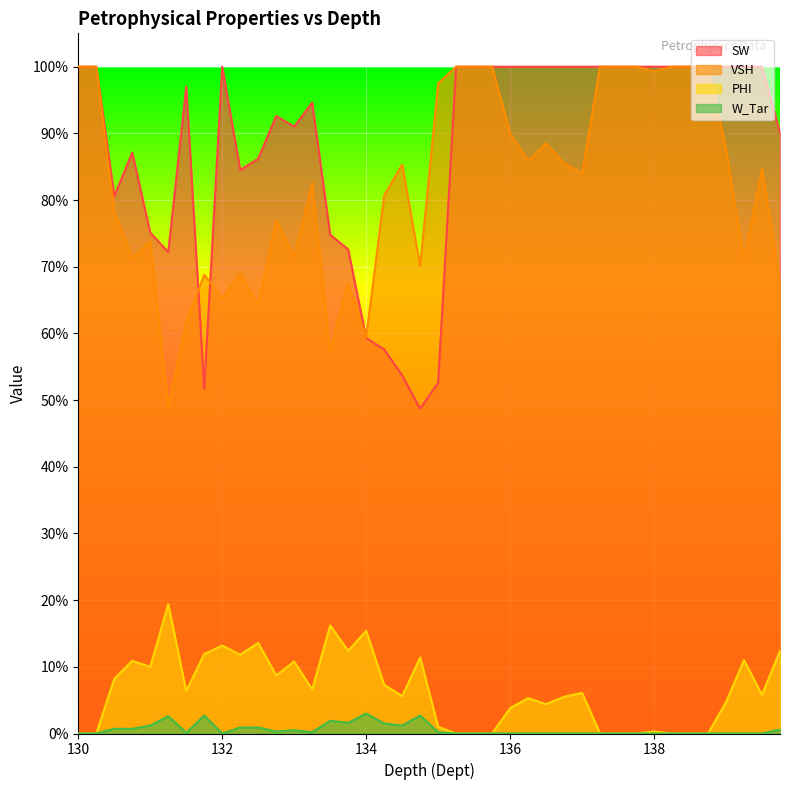

What is the difference between the maximum and minimum values in the PHI series?

0.2